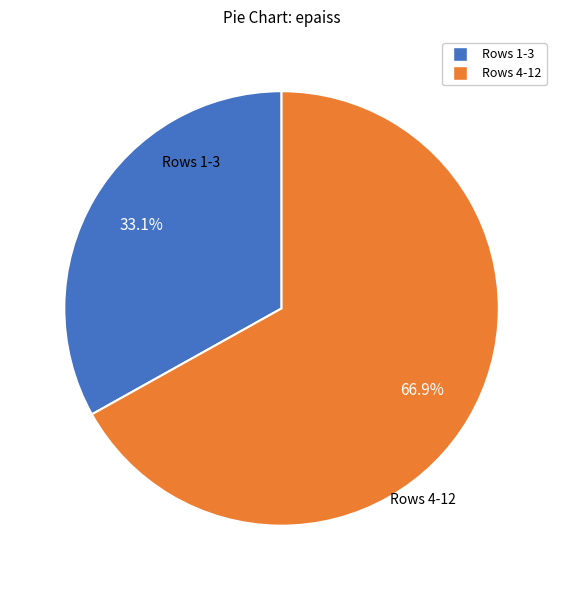

Does any single category account for the majority?

Yes